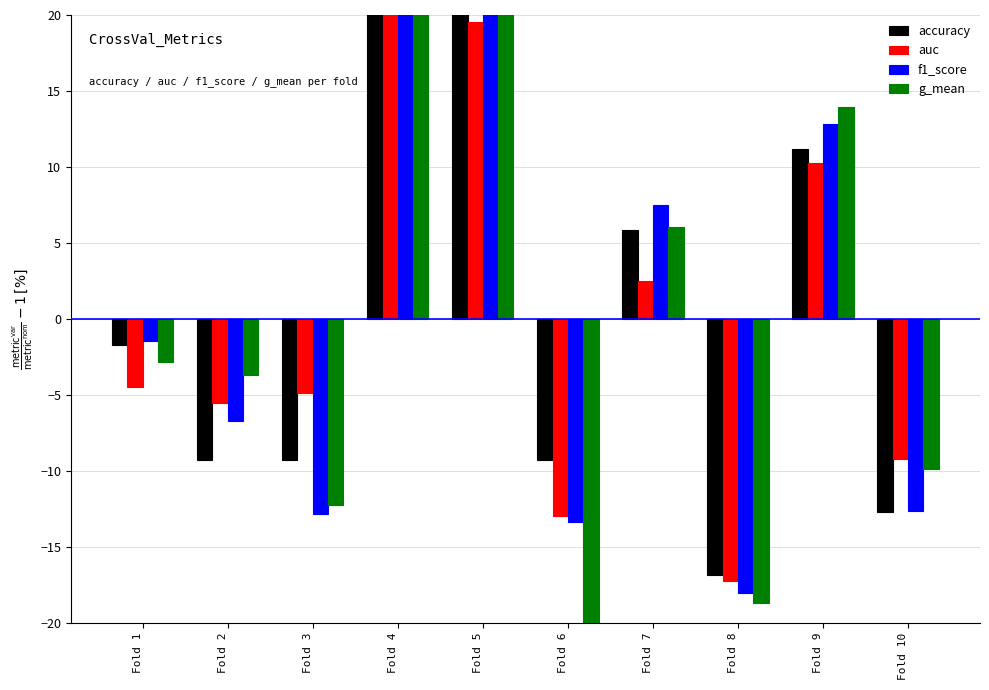

What is the lowest value of the f1_score series?

-18.0